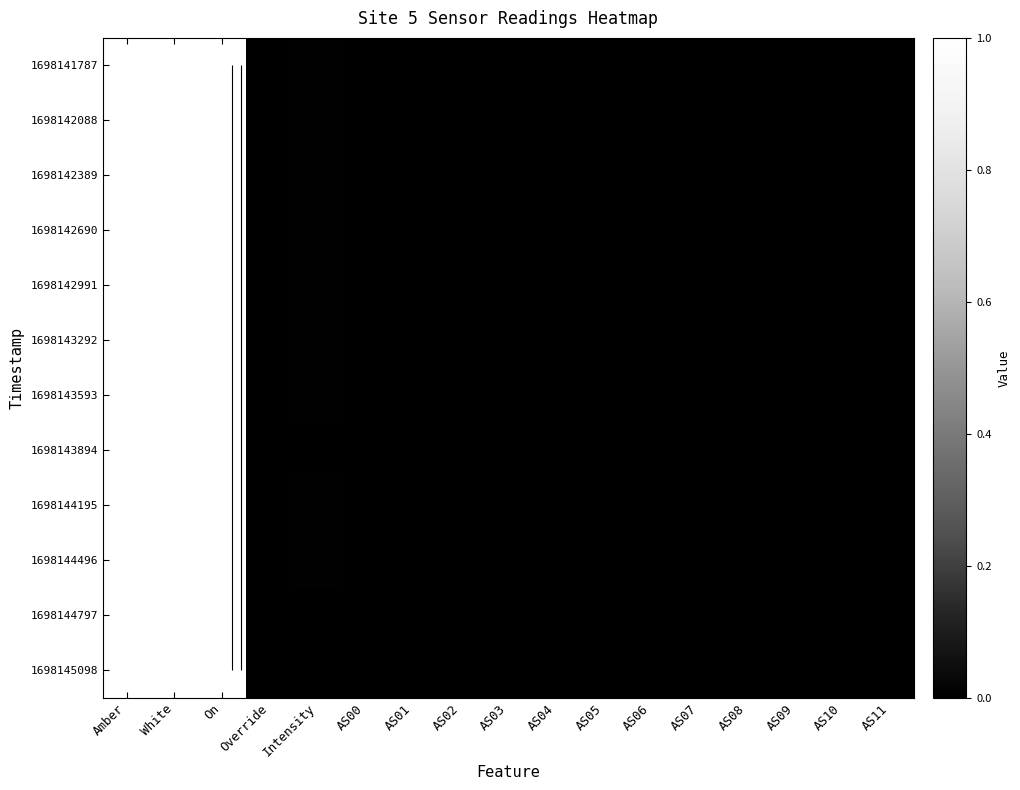

Is the value of 1698144496 at AS08 greater than the value of 1698143593 at Amber?

No